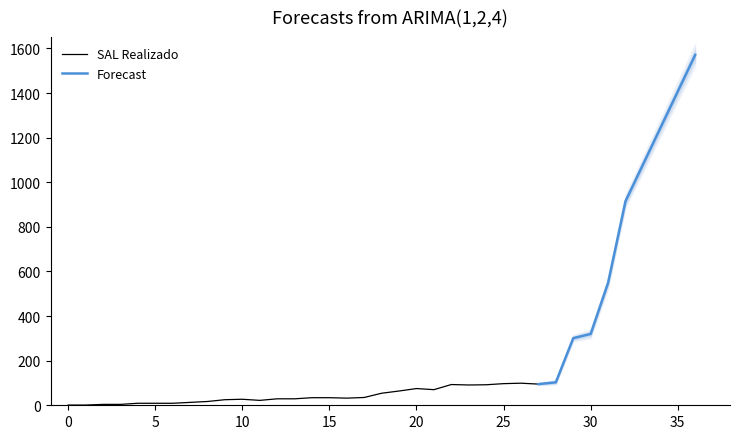

Is this an area chart (filled region under the line)?

No